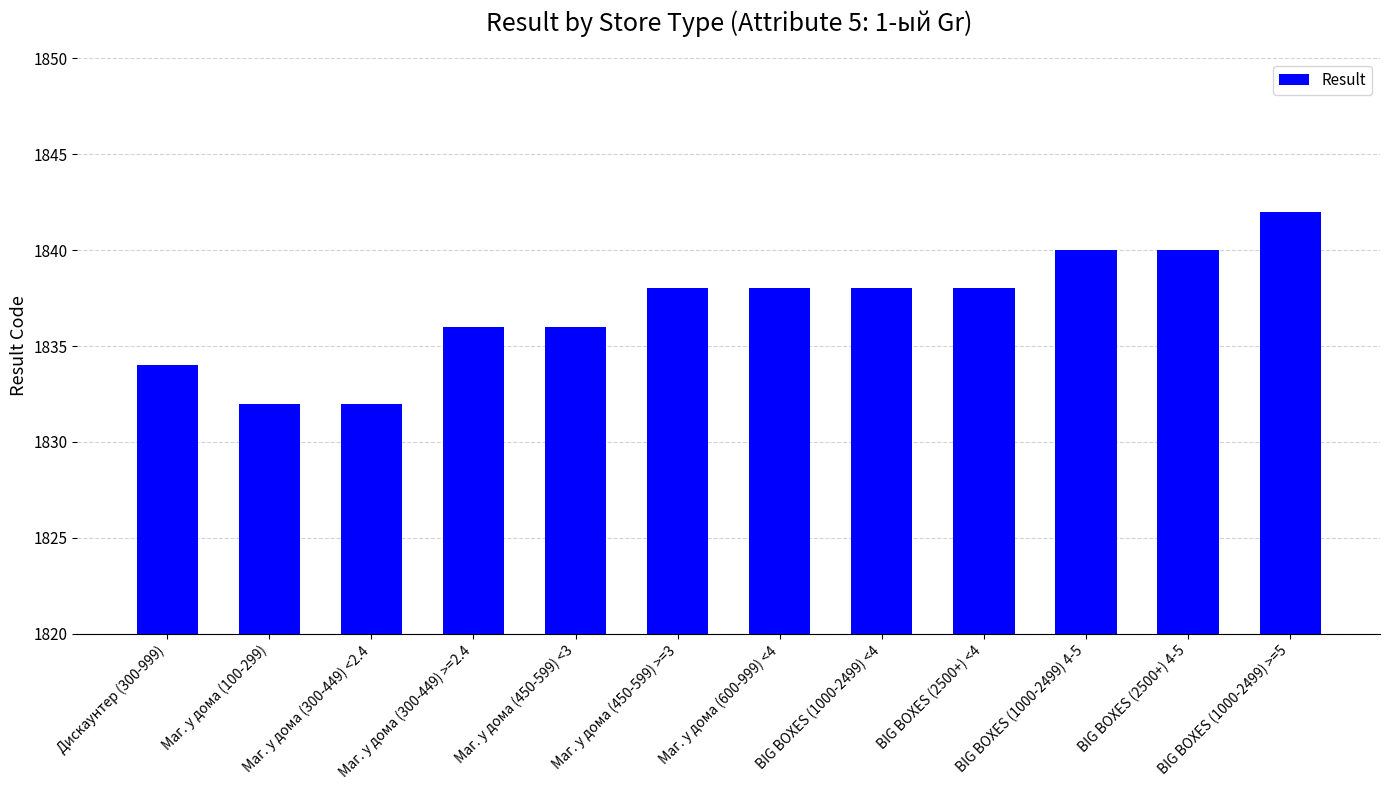

The chart shows a value of 2447 at BIG BOXES (1000-2499) >=5. True or false?

False